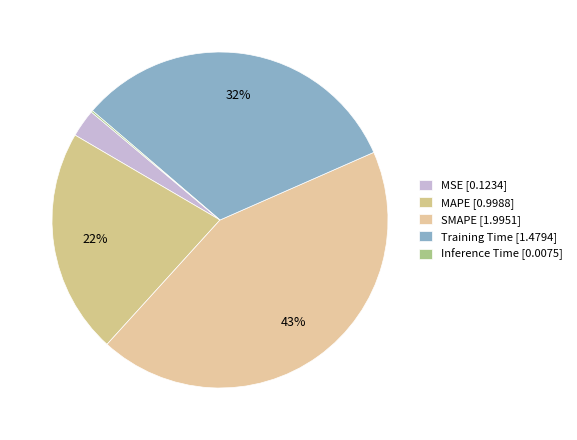

How much of the chart is everything except MSE?

97.3%